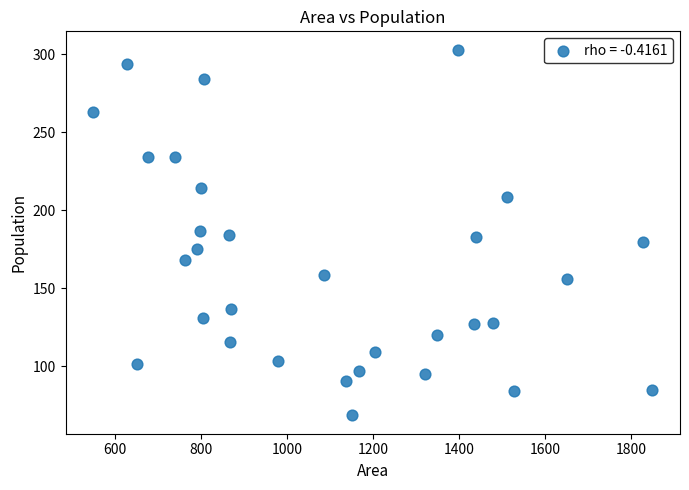

What is the range of Y values (max minus min)?

234.4